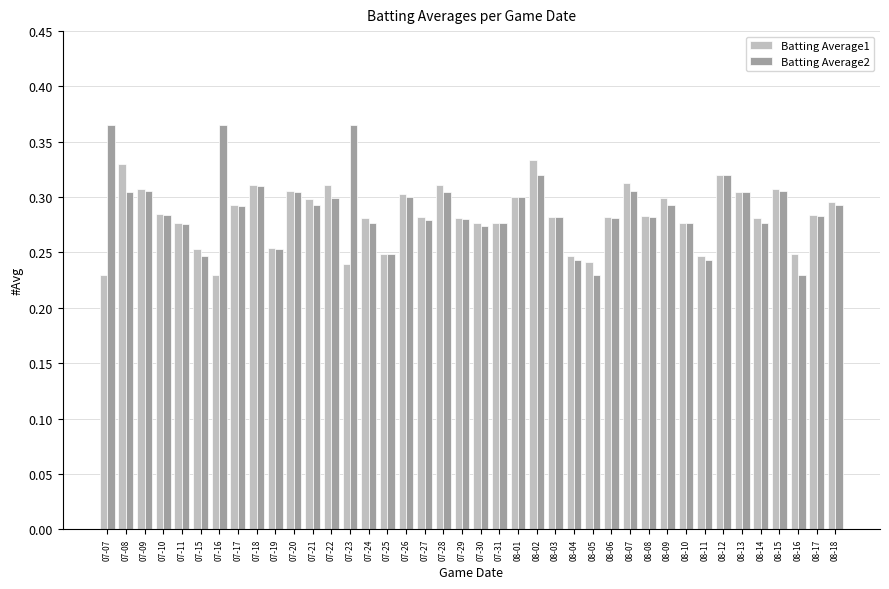

How many bars are there in each group?

2